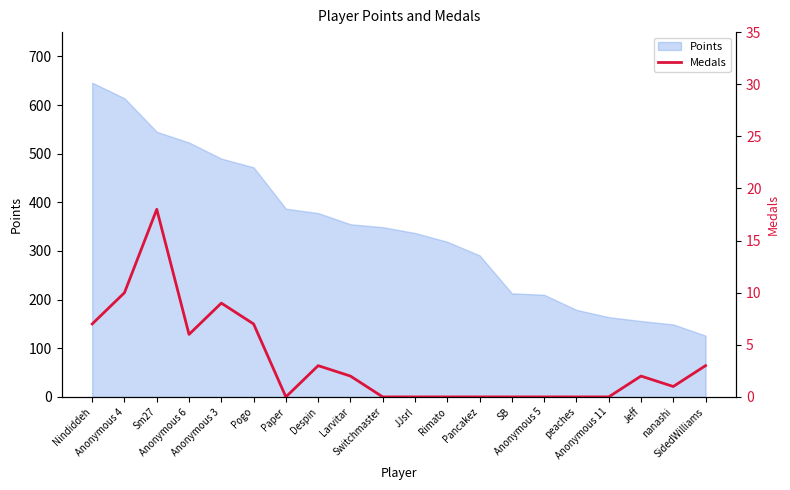

The chart shows a value of -6 at Rimato. True or false?

False